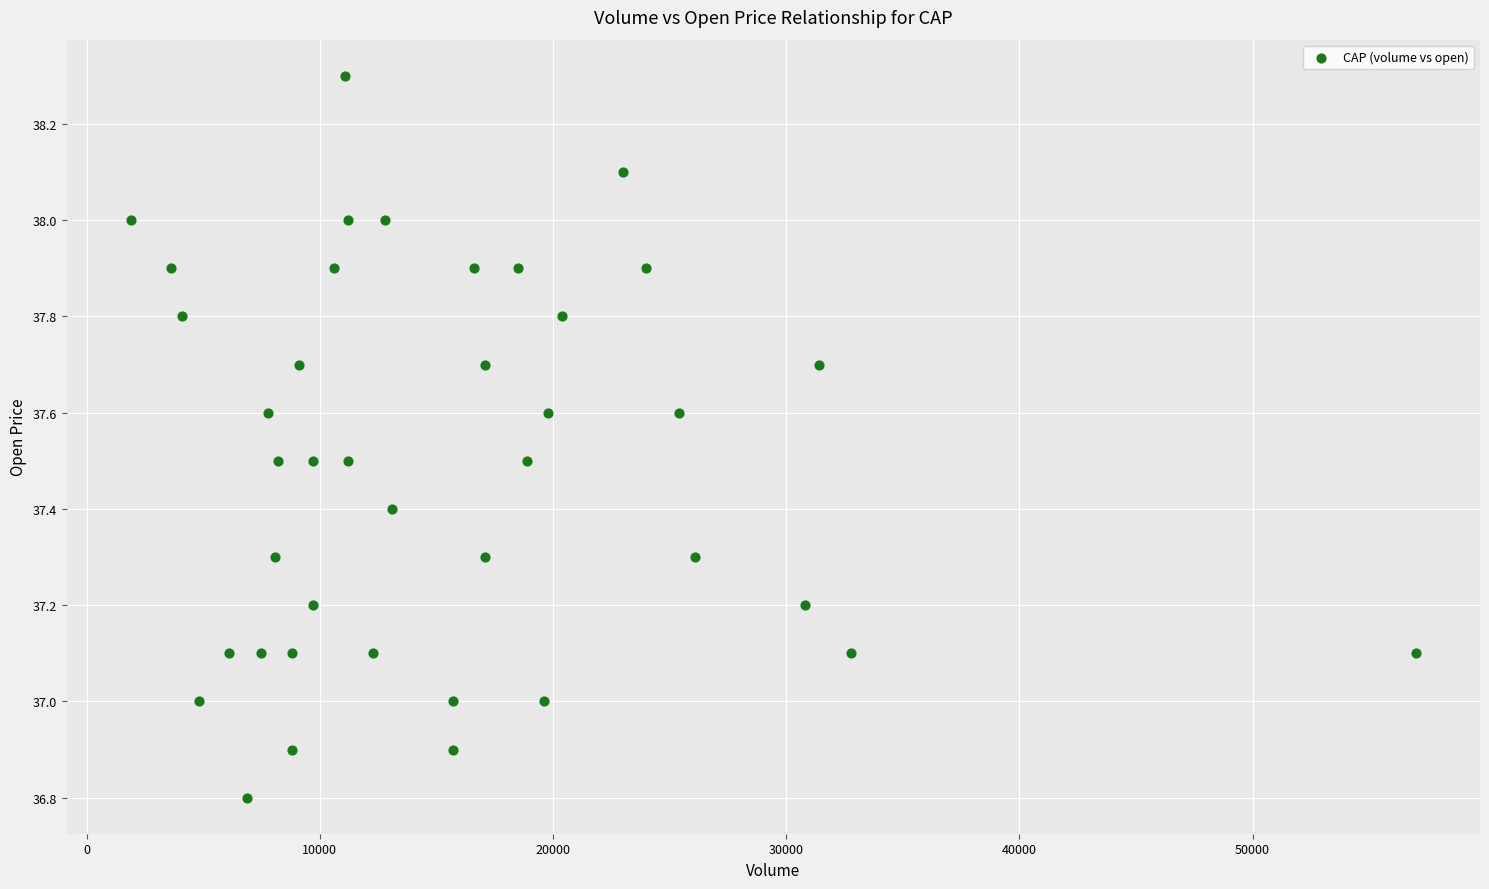

What is the range of X values (max minus min)?

55100.0